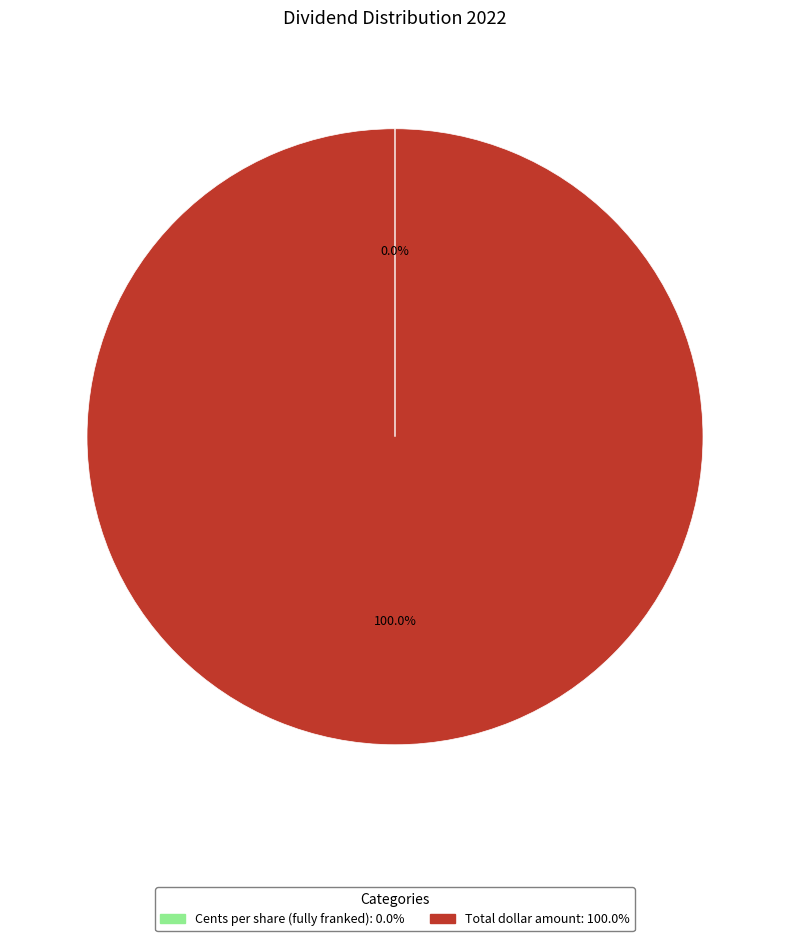

What is the largest slice in the pie chart?

Total dollar amount